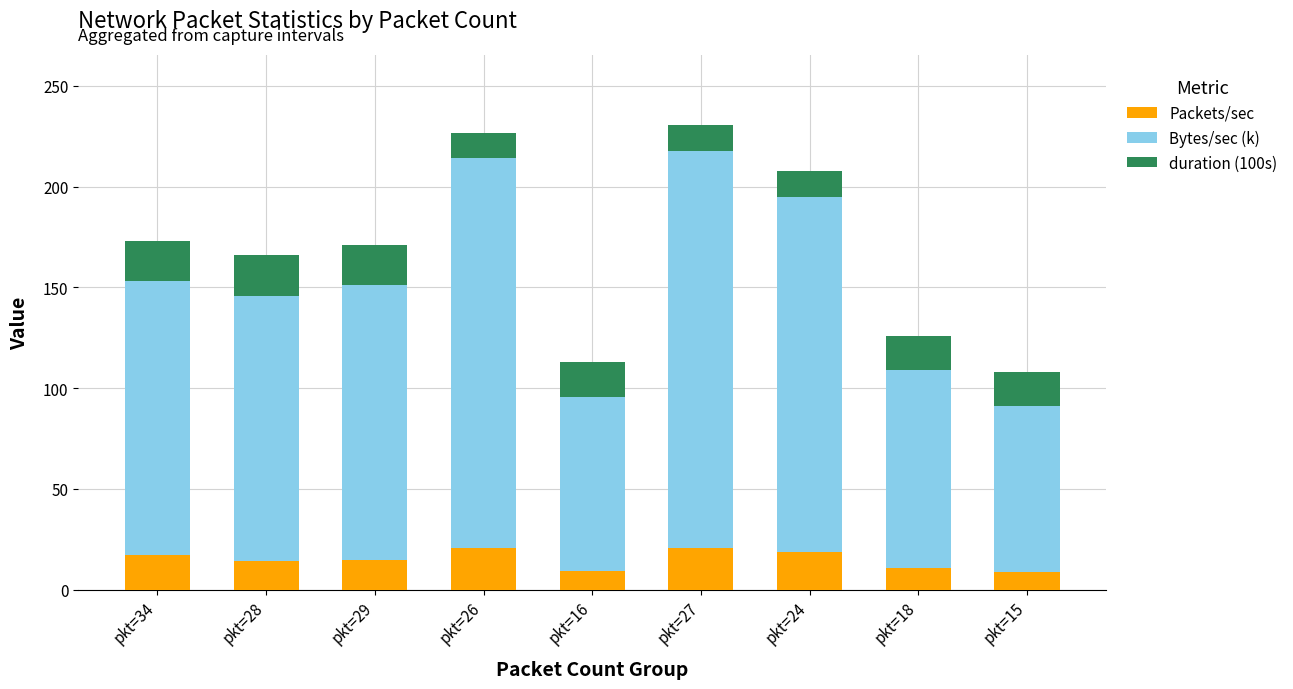

What is the total value across all series at pkt=27?

230.8